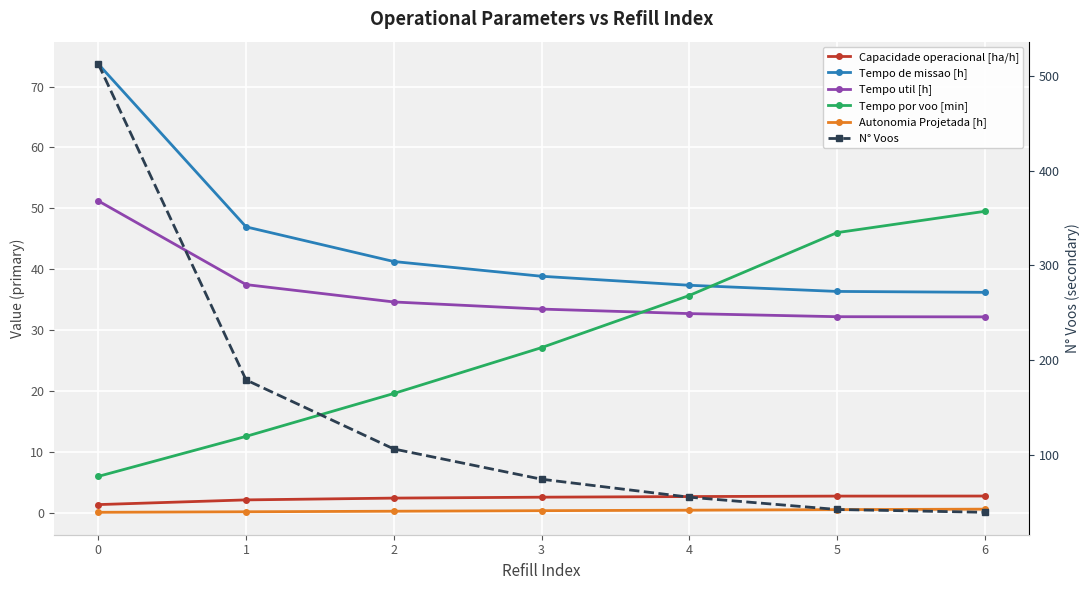

Read the Capacidade operacional [ha/h] value at 1.

2.1